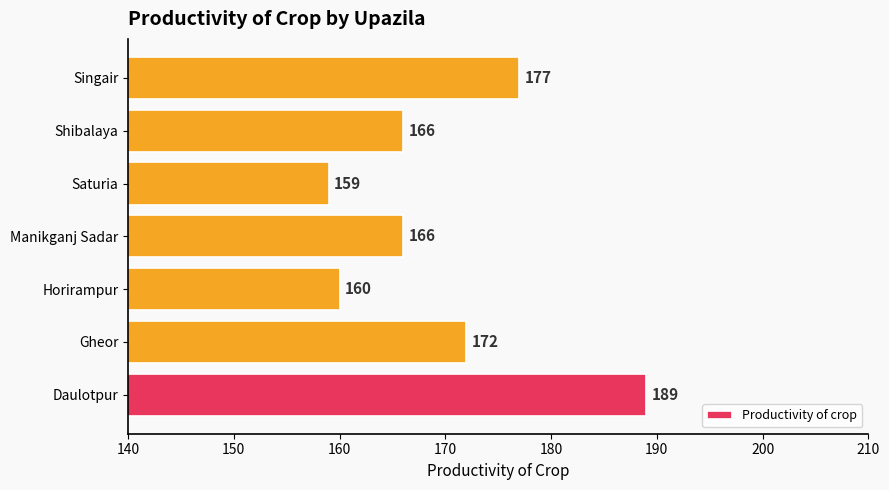

What is the smallest value displayed?

159